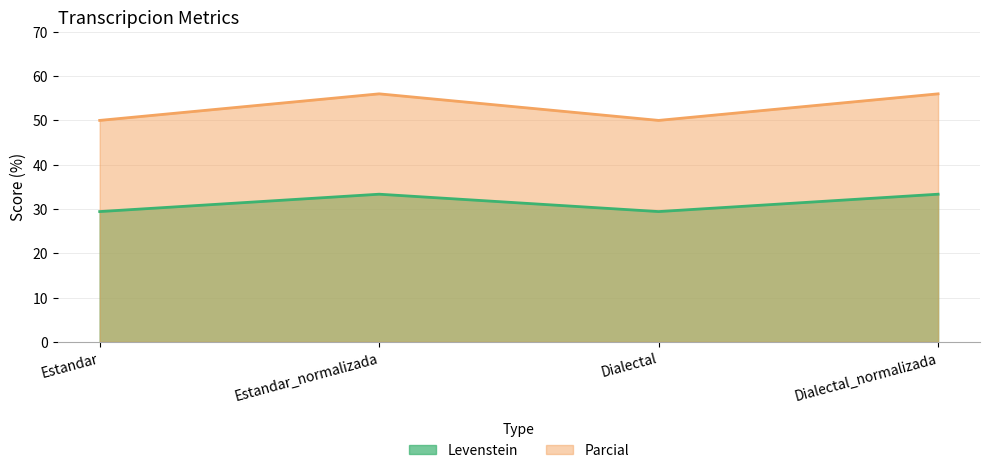

What is the minimum value for Levenstein?

29.4